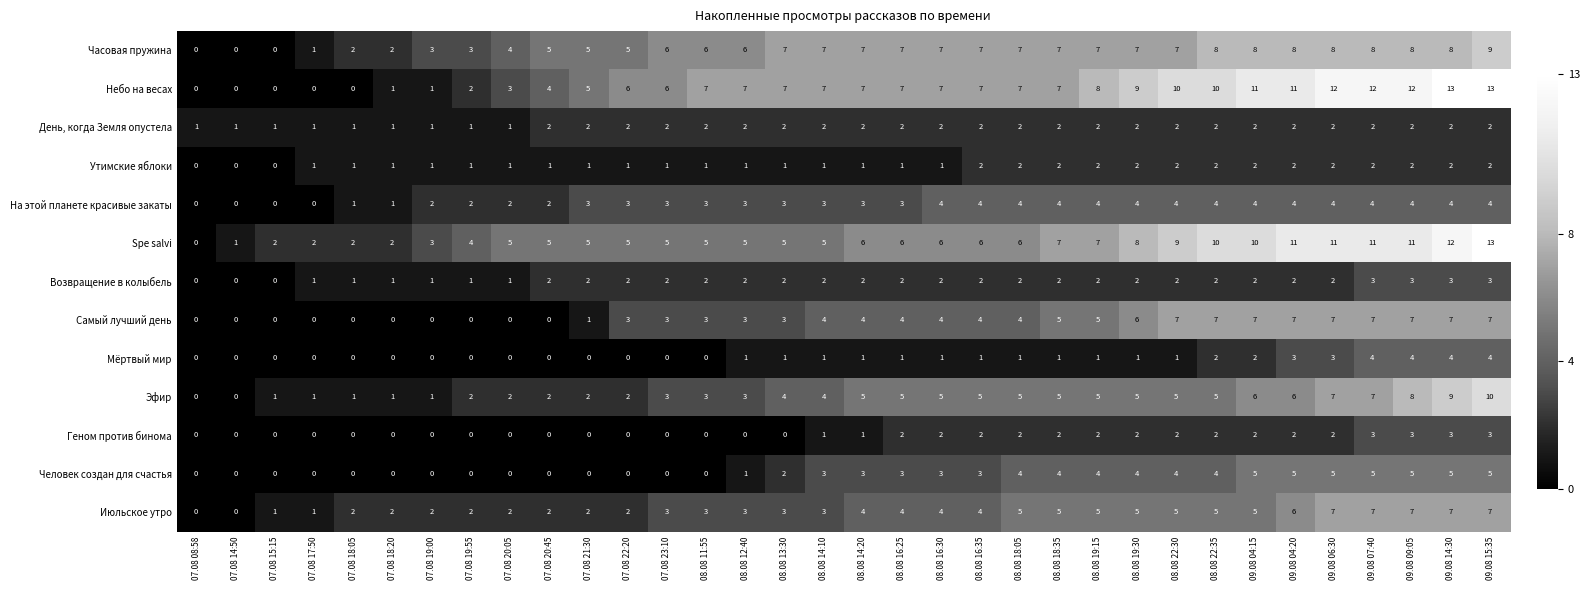

At which category is the sum across all series the highest?

09.08 15:35